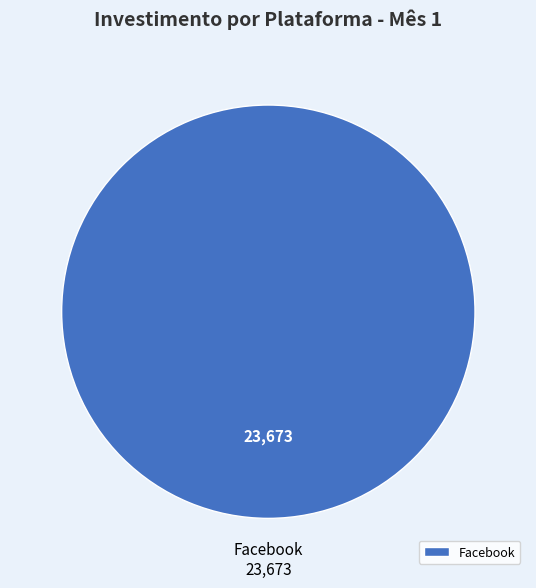

Is it true that Facebook is 100% of the pie?

True